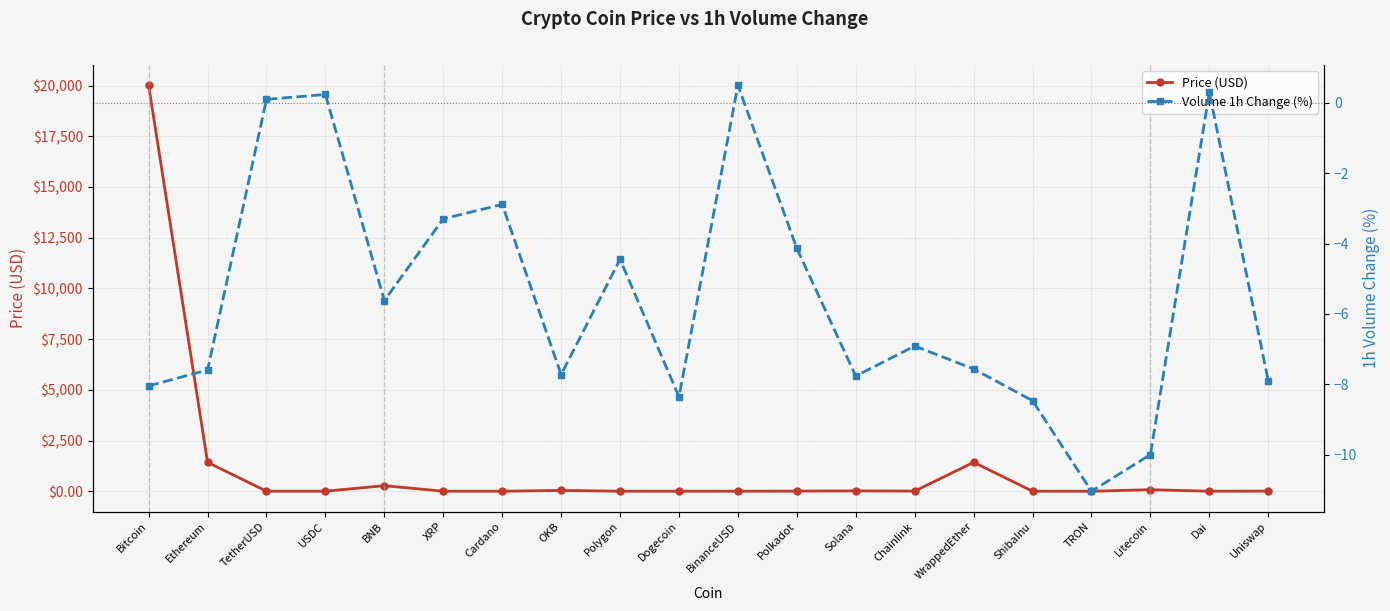

In Volume 1h Change (%), how many points are lower than both neighbors (excluding endpoints)?

5